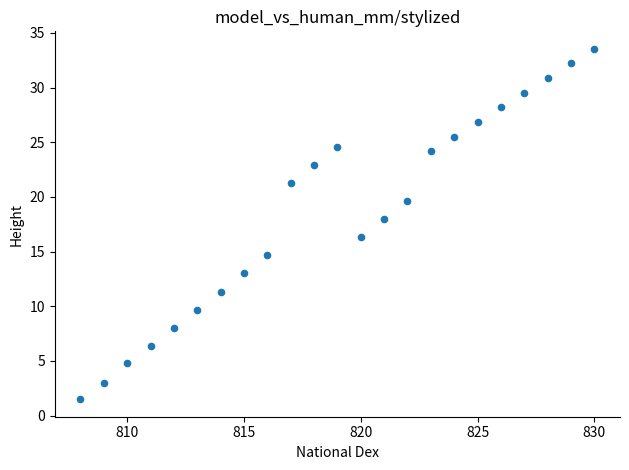

What is the range of X values (max minus min)?

22.0